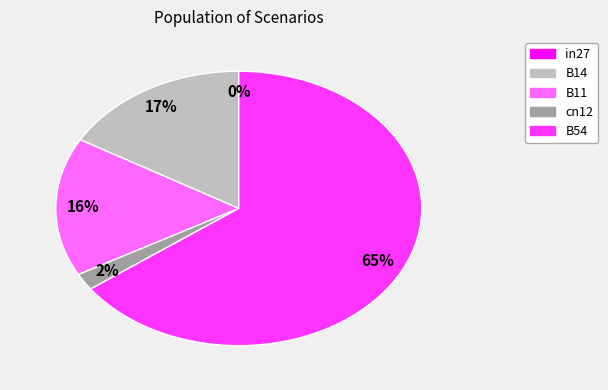

What portion of the pie excludes B11?

83.7%